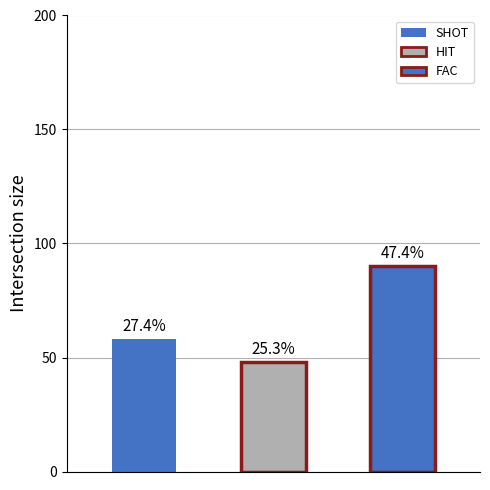

How many values are between 48 and 90?

3